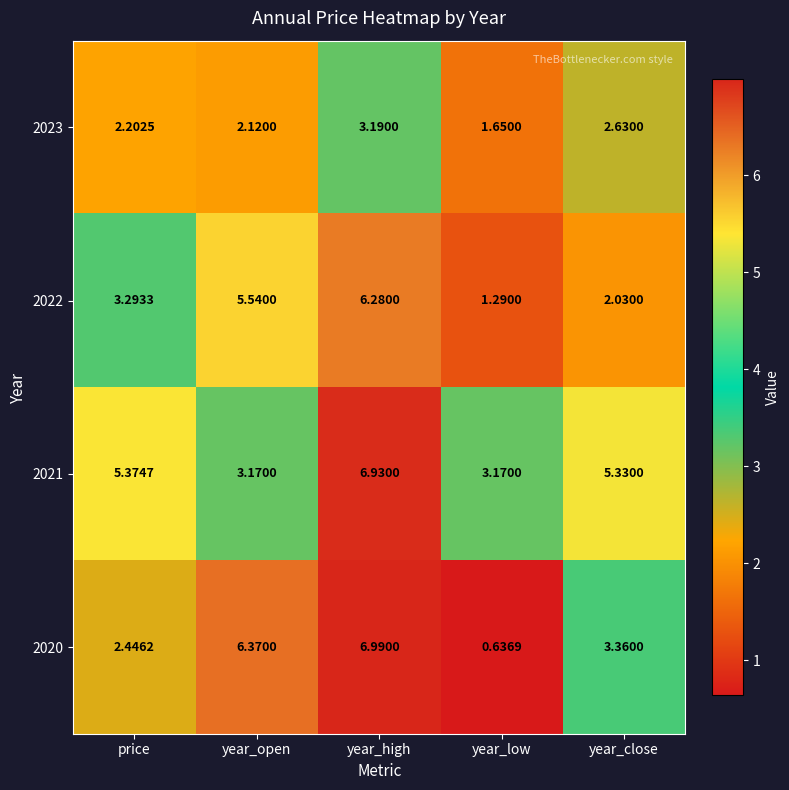

At which category does the chart reach its minimum across all series?

year_low